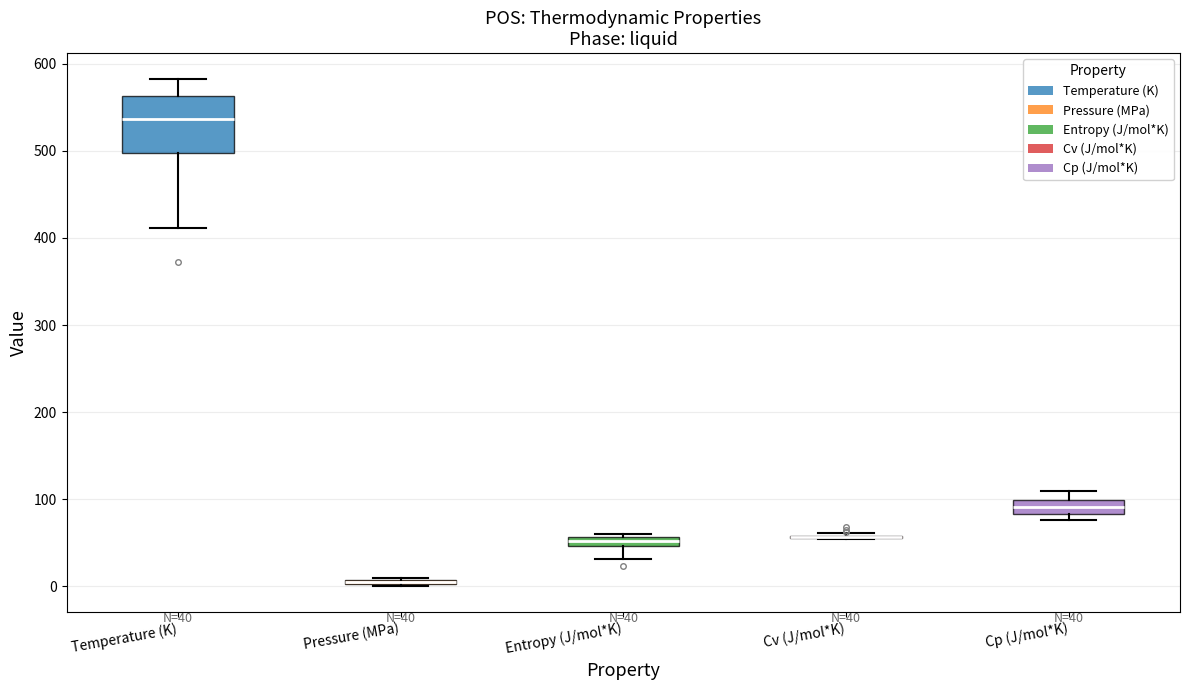

Comparing the boxes themselves (not the whiskers), which one is the tallest?

Temperature (K)